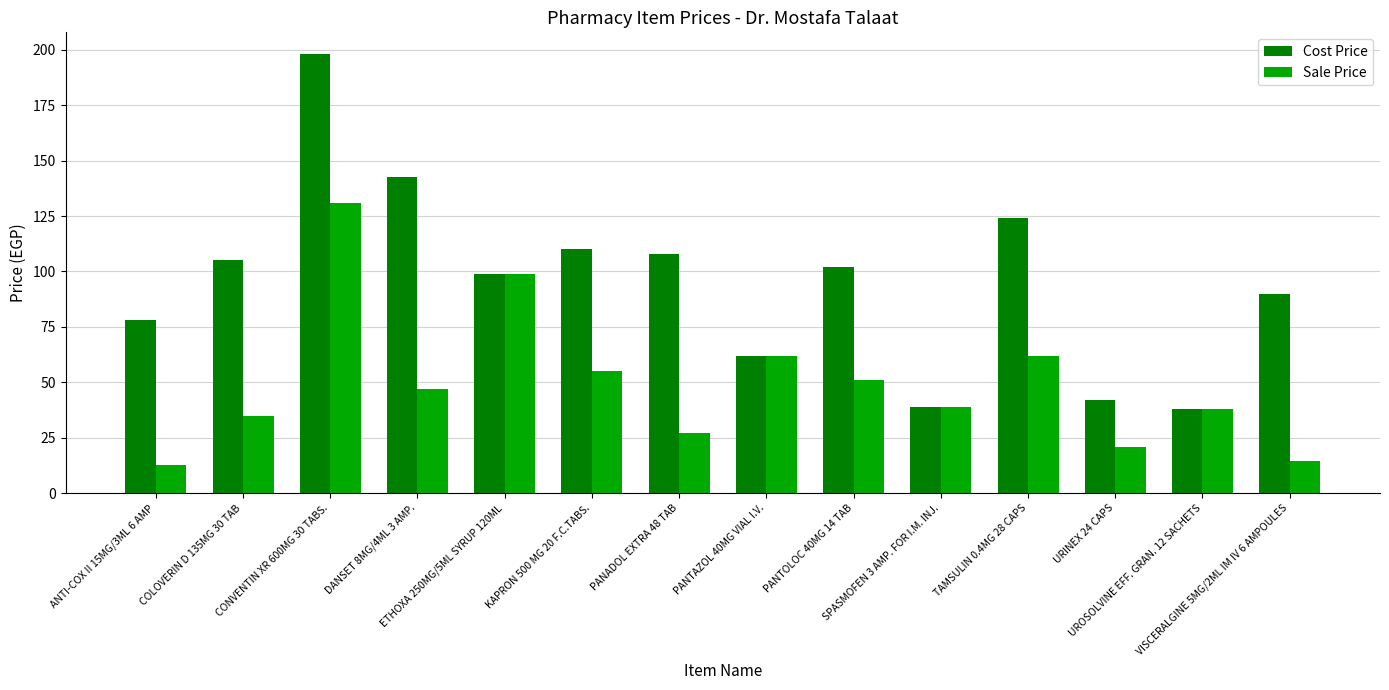

Is the value of Sale Price at SPASMOFEN 3 AMP. FOR I.M. INJ. greater than the value of Cost Price at ETHOXA 250MG/5ML SYRUP 120ML?

No